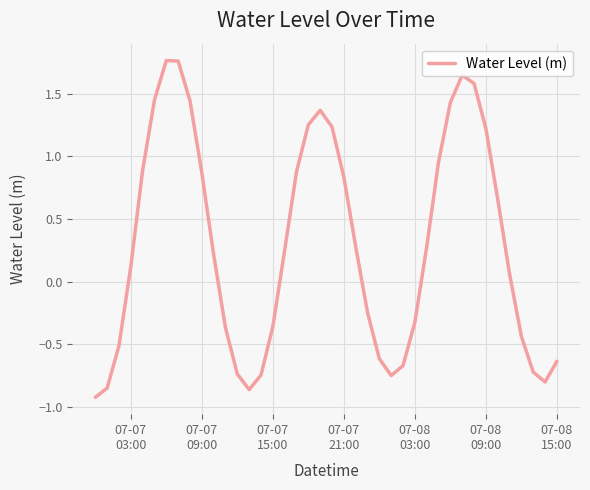

What is the difference between the maximum and minimum values?

2.7